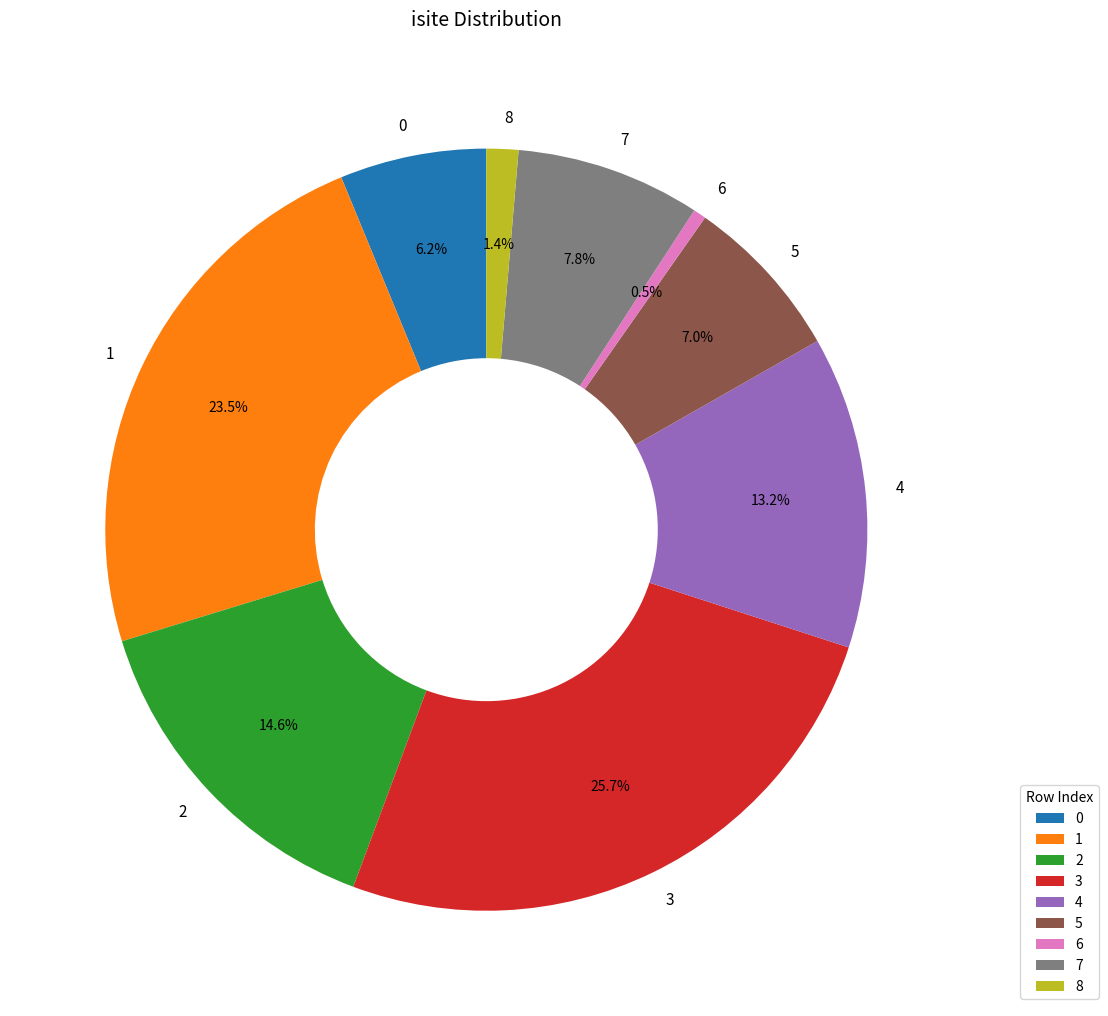

What is the smallest slice in the pie chart?

6